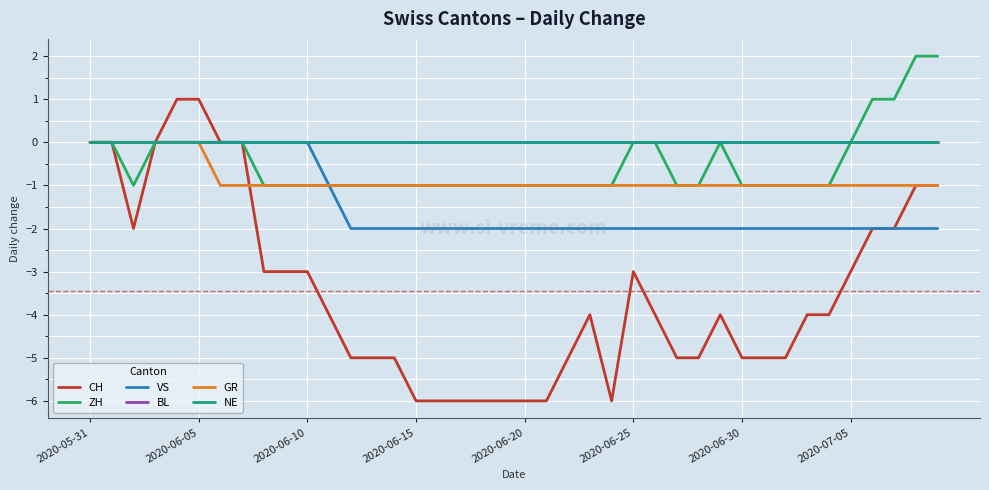

Does the chart have visible grid lines?

Yes